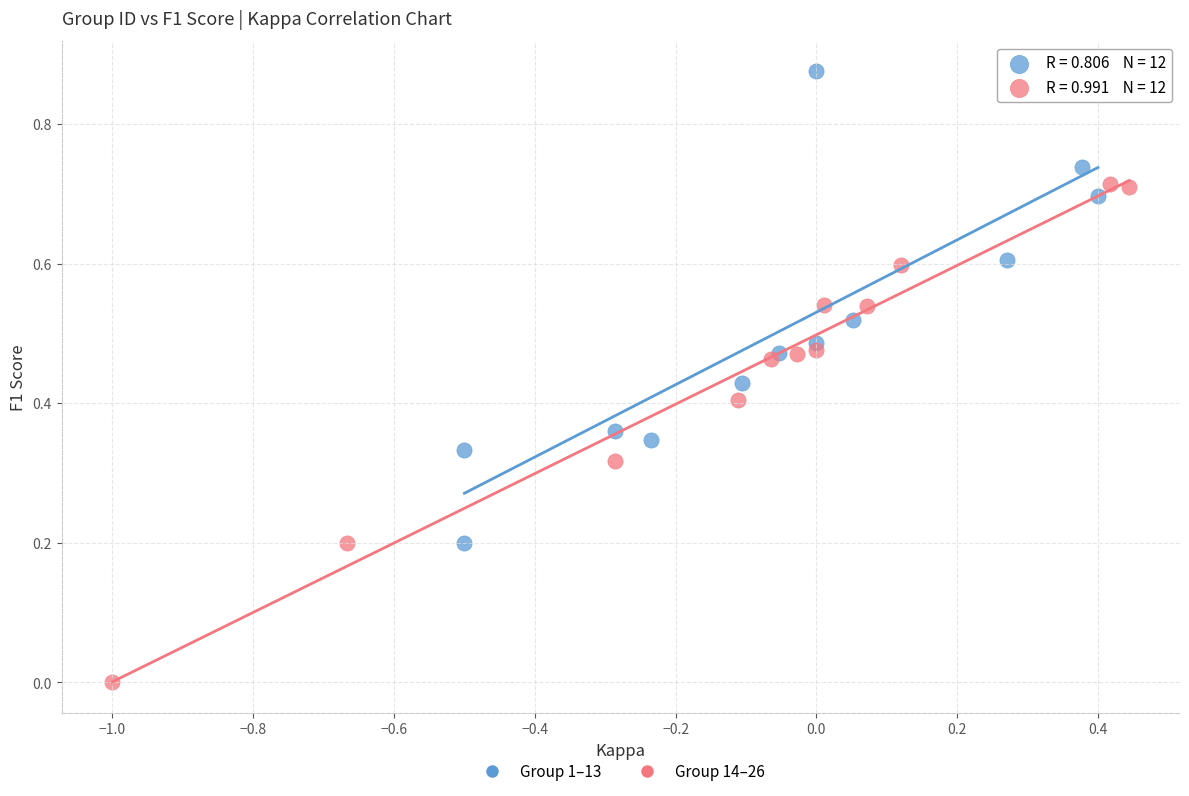

Which series contains the highest Y value?

Group 1–13